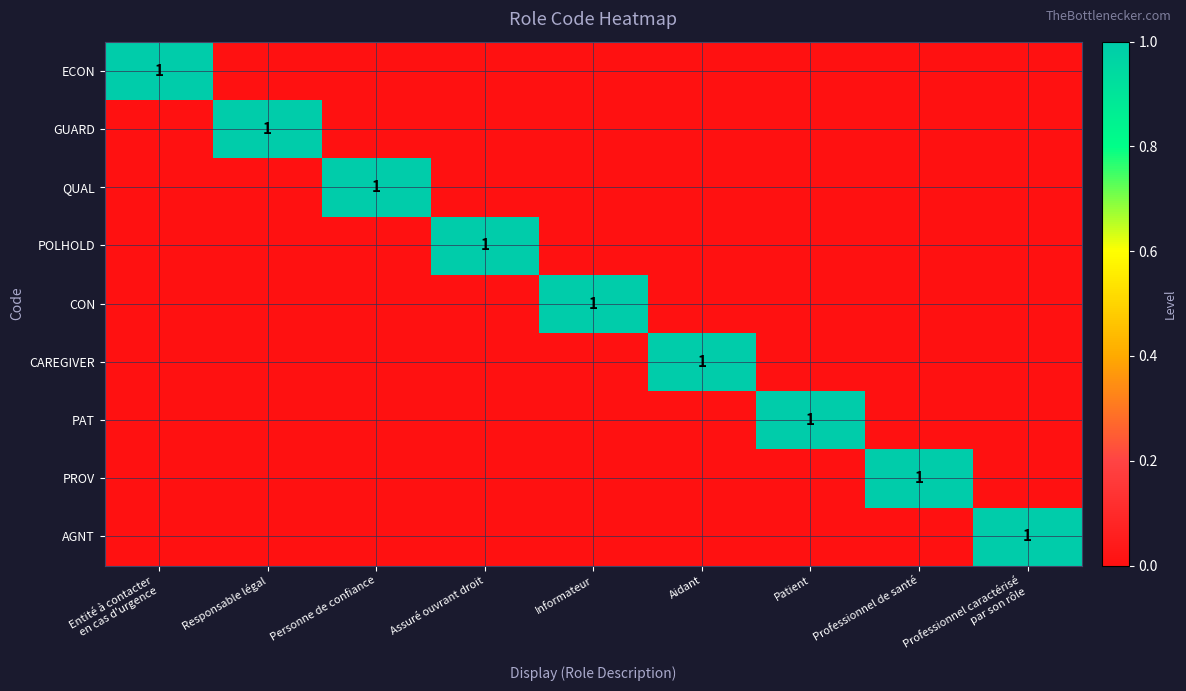

How many data points does each series have?

9